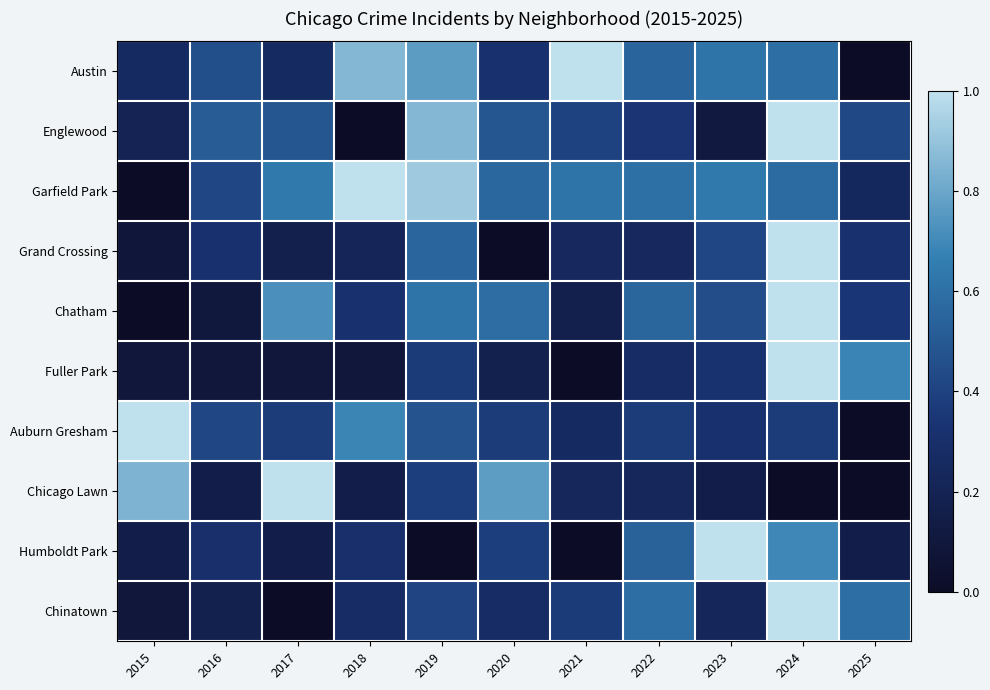

Reading left to right, what are all the values shown in this chart?

Austin: 2015=0.3	2016=0.5	2017=0.3	2018=0.9	2019=0.8	2020=0.3	2021=1.0	2022=0.5	2023=0.6	2024=0.6	2025=0.0
Englewood: 2015=0.2	2016=0.5	2017=0.5	2018=0.0	2019=0.9	2020=0.5	2021=0.4	2022=0.3	2023=0.1	2024=1.0	2025=0.4
Garfield Park: 2015=0.0	2016=0.4	2017=0.6	2018=1.0	2019=0.9	2020=0.6	2021=0.6	2022=0.6	2023=0.6	2024=0.6	2025=0.2
Grand Crossing: 2015=0.1	2016=0.3	2017=0.2	2018=0.2	2019=0.6	2020=0.0	2021=0.2	2022=0.2	2023=0.4	2024=1.0	2025=0.3
Chatham: 2015=0.0	2016=0.1	2017=0.7	2018=0.3	2019=0.6	2020=0.6	2021=0.2	2022=0.6	2023=0.4	2024=1.0	2025=0.3
Fuller Park: 2015=0.1	2016=0.1	2017=0.1	2018=0.1	2019=0.4	2020=0.2	2021=0.0	2022=0.3	2023=0.3	2024=1.0	2025=0.7
Auburn Gresham: 2015=1.0	2016=0.4	2017=0.4	2018=0.7	2019=0.5	2020=0.4	2021=0.3	2022=0.4	2023=0.3	2024=0.4	2025=0.0
Chicago Lawn: 2015=0.8	2016=0.2	2017=1.0	2018=0.2	2019=0.4	2020=0.8	2021=0.2	2022=0.2	2023=0.2	2024=0.0	2025=0.0
Humboldt Park: 2015=0.2	2016=0.3	2017=0.2	2018=0.3	2019=0.0	2020=0.4	2021=0.0	2022=0.5	2023=1.0	2024=0.7	2025=0.2
Chinatown: 2015=0.1	2016=0.2	2017=0.0	2018=0.3	2019=0.4	2020=0.3	2021=0.4	2022=0.6	2023=0.2	2024=1.0	2025=0.6